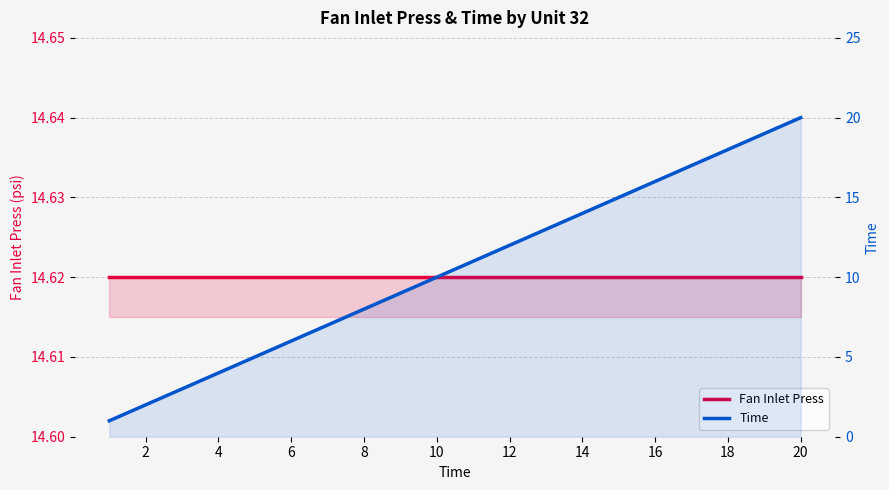

Which series has the largest total across all categories?

Fan Inlet Press